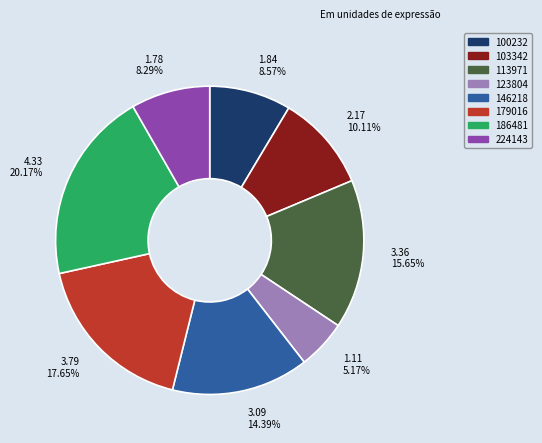

Does any single category account for the majority?

No